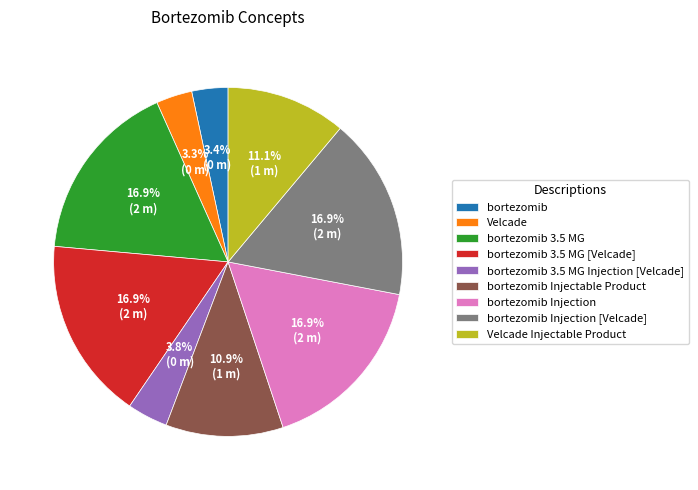

Does bortezomib Injection account for over 50% of the chart?

No